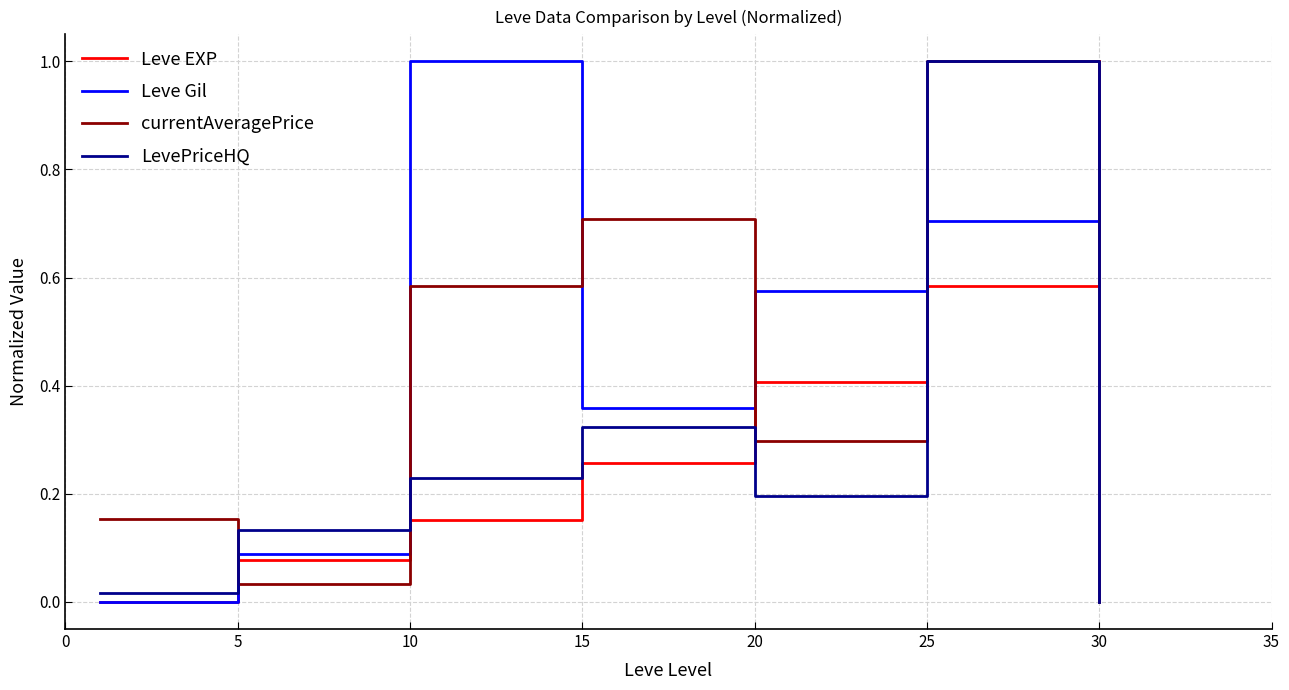

How many interior local peaks does the LevePriceHQ series have?

2